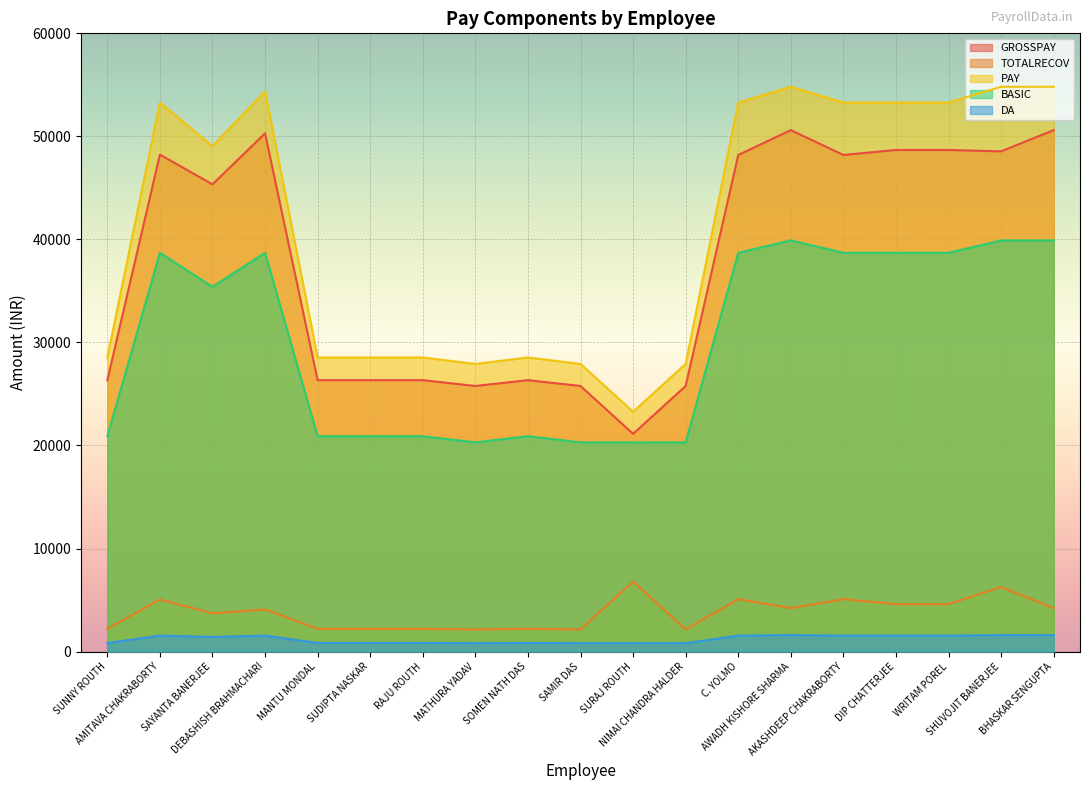

Reading left to right, extract all data points from this chart.

GROSSPAY: 26336	48230	45344	50295	26336	26336	26336	25775	26336	25775	21130	25775	48195	50606	48195	48680	48680	48546	50606
TOTALRECOV: 2204	5050	3712	4085	2204	2204	2204	2141	2204	2141	6786	2141	5085	4210	5085	4600	4600	6270	4210
PAY: 28540	53280	49056	54380	28540	28540	28540	27916	28540	27916	23271	27916	53280	54816	53280	53280	53280	54816	54816
BASIC: 20900	38700	35400	38700	20900	20900	20900	20300	20900	20300	20300	20300	38700	39900	38700	38700	38700	39900	39900
DA: 836	1548	1416	1548	836	836	836	812	836	812	812	812	1548	1596	1548	1548	1548	1596	1596